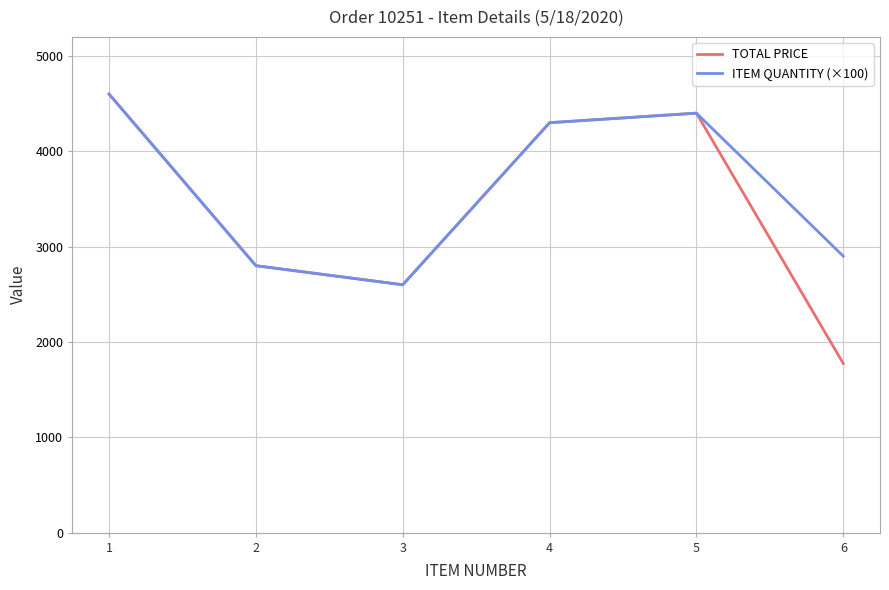

What is the smallest value displayed?

1774.2